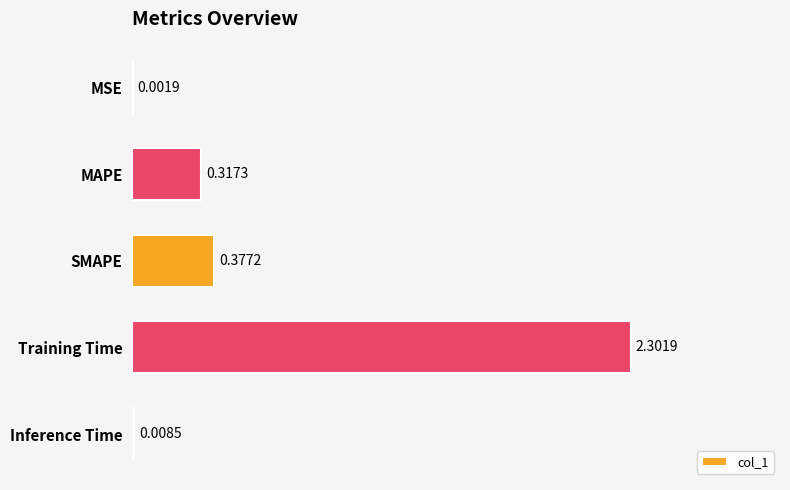

What is the greatest value displayed?

2.3